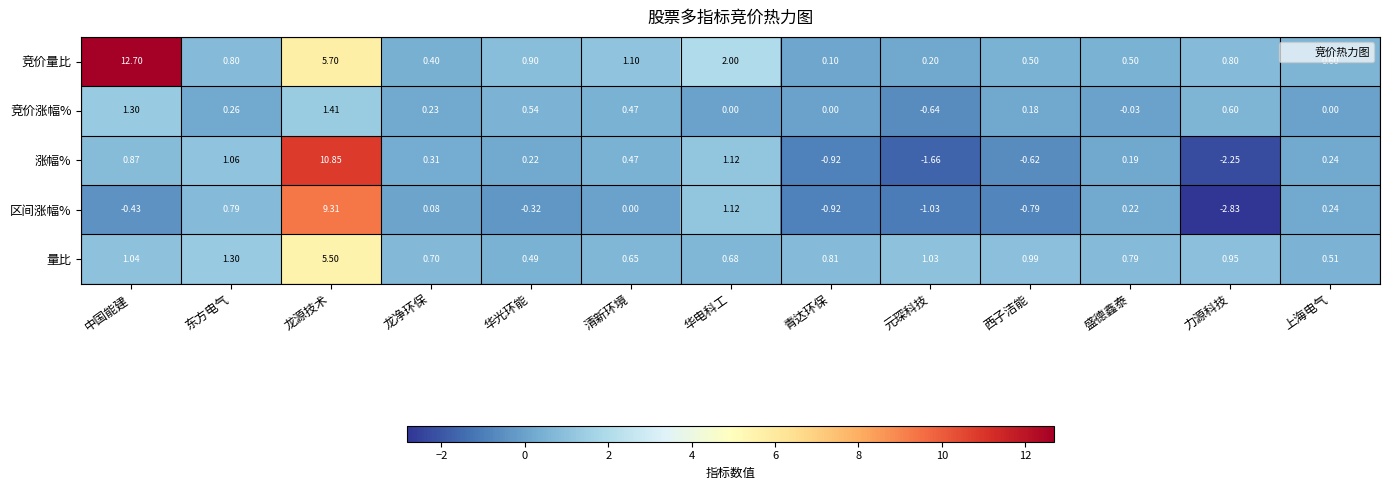

Which series has the largest range (max minus min)?

涨幅%